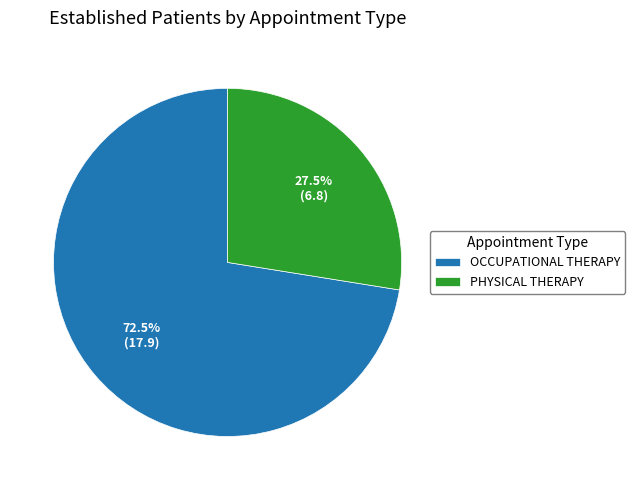

Is the sum of OCCUPATIONAL THERAPY and PHYSICAL THERAPY greater than half?

Yes